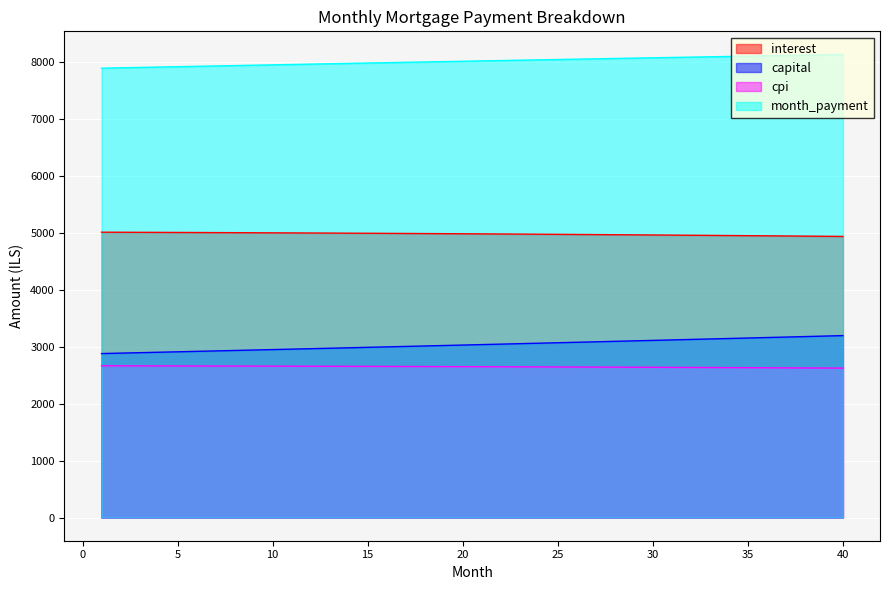

At which category is the sum across all series the highest?

40